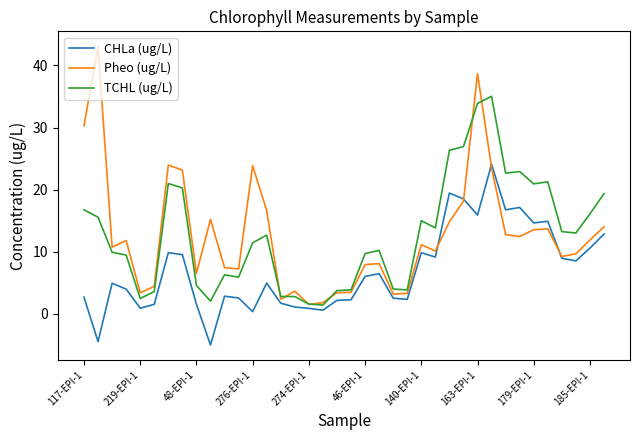

Rank the series by their maximum value, from lowest to highest.

CHLa (ug/L), TCHL (ug/L), Pheo (ug/L)